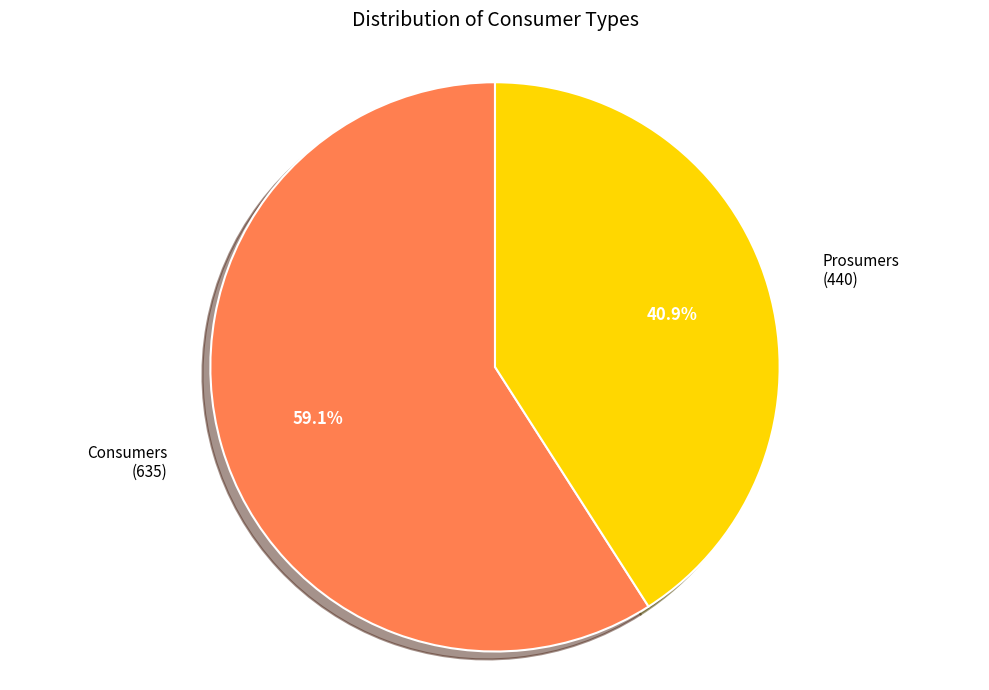

Is there a majority slice in this chart?

Yes